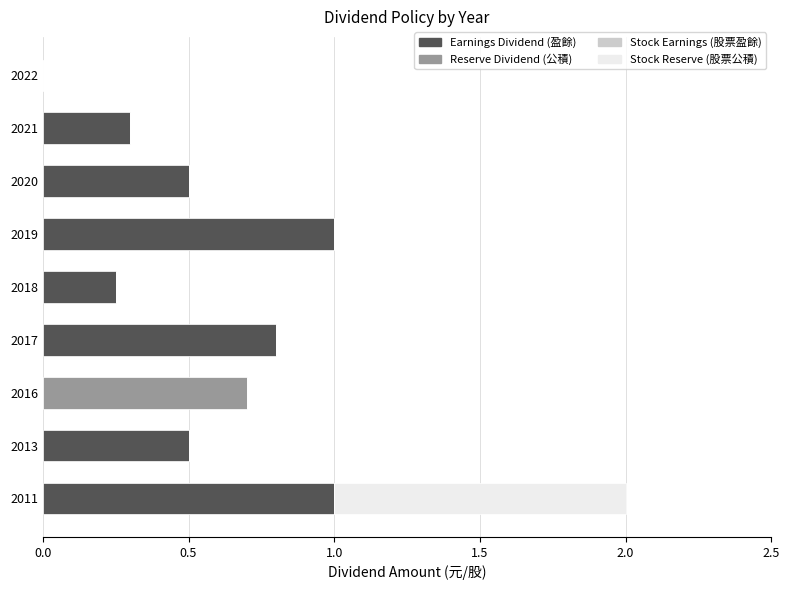

Is it true that Earnings Dividend (盈餘) equals 0.3 at 2020?

False